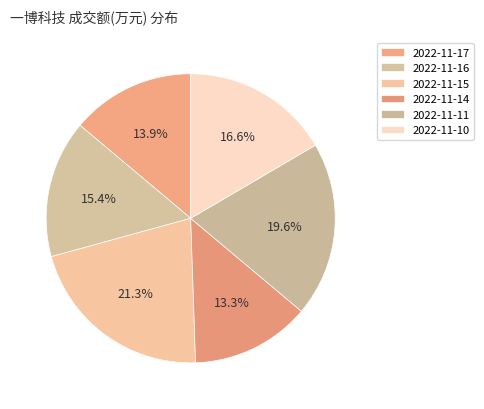

The 2022-11-14 slice represents 13% of the pie. True or false?

True